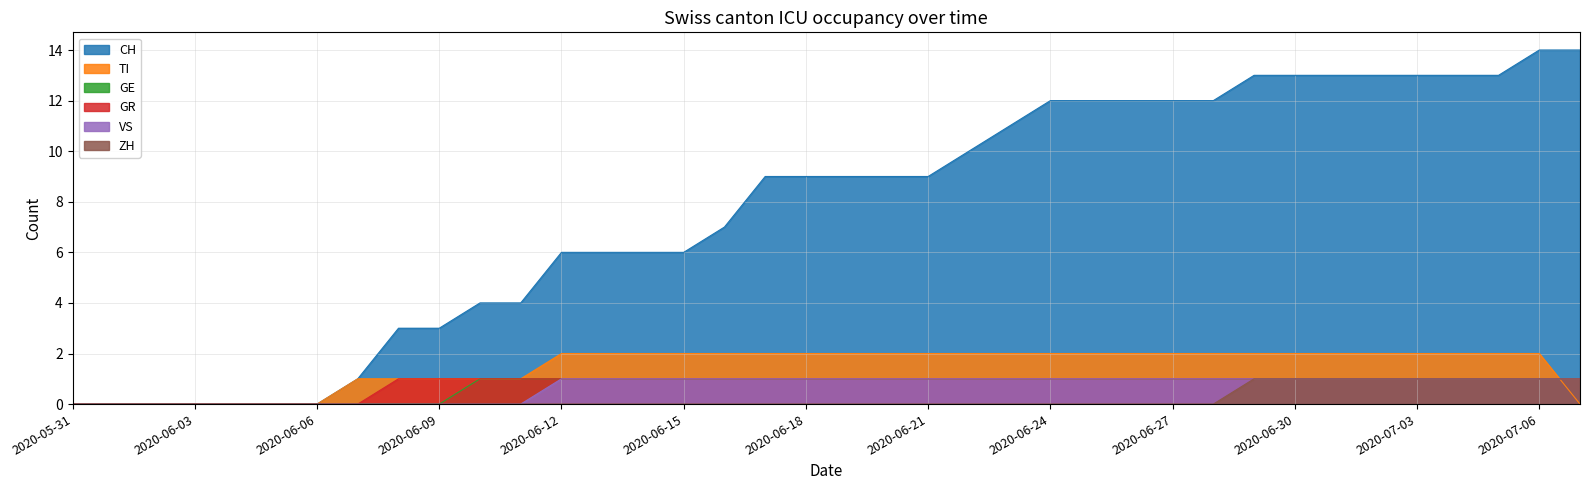

How many values in VS are above zero?

26